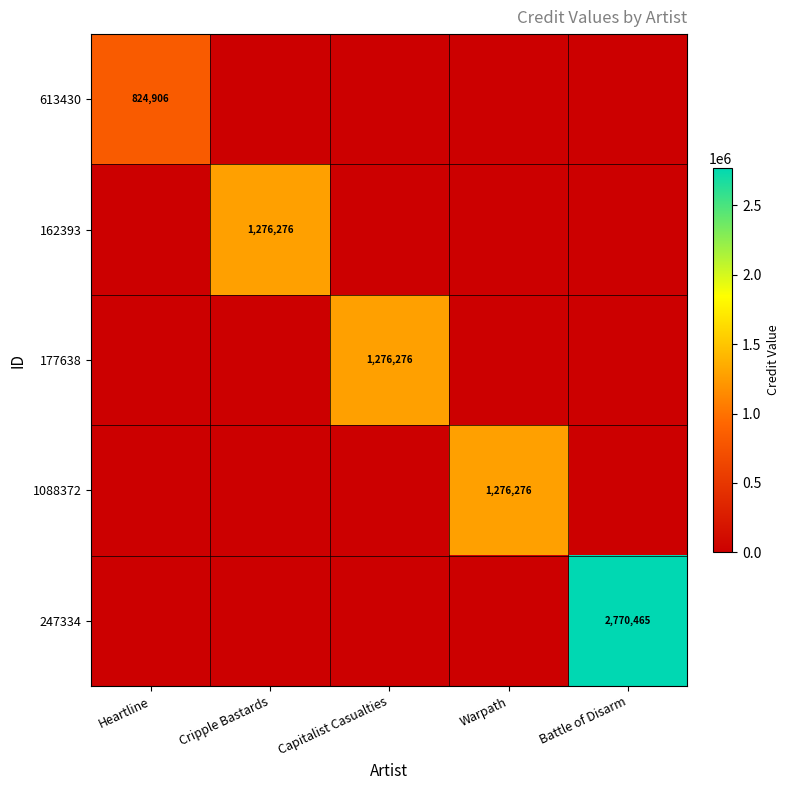

At which label is 247334 closest to 1385232?

Heartline